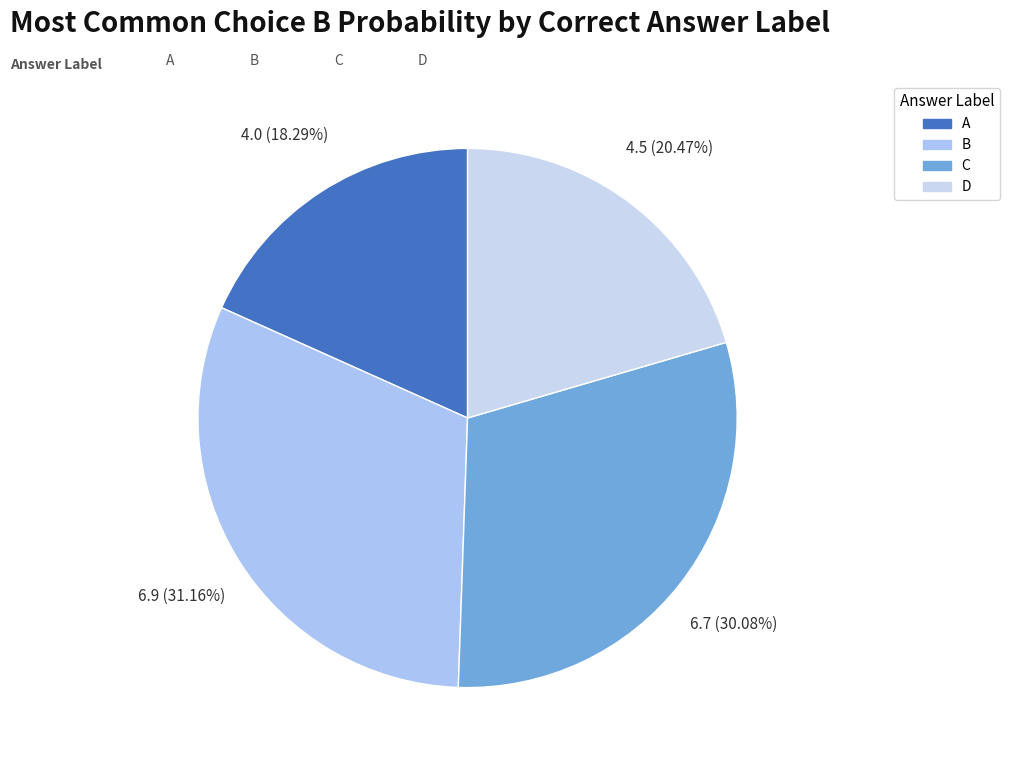

Count the number of slices in the pie.

4